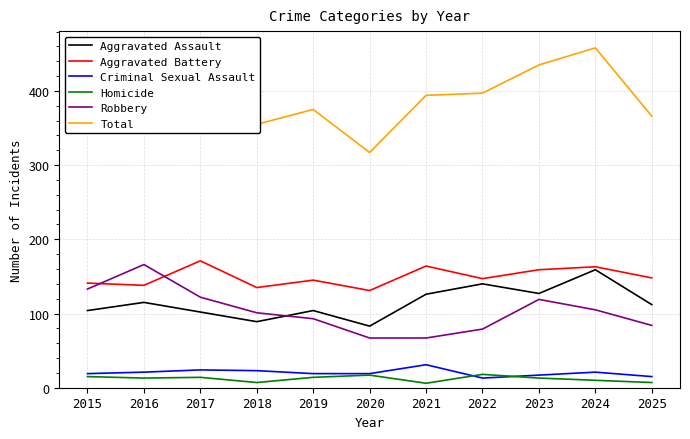

What is the average value of the Homicide series?

12